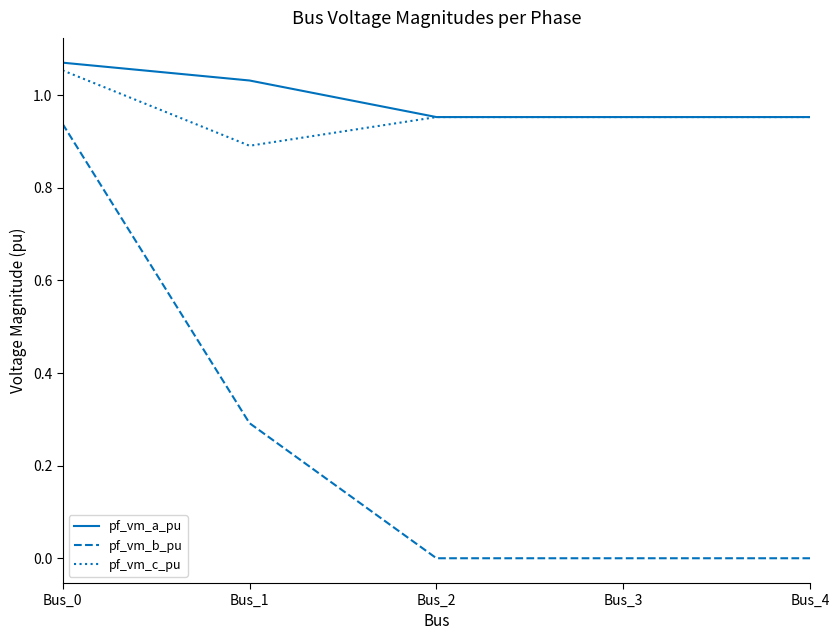

True or false: pf_vm_a_pu has a value of 1.9 at Bus_0.

False